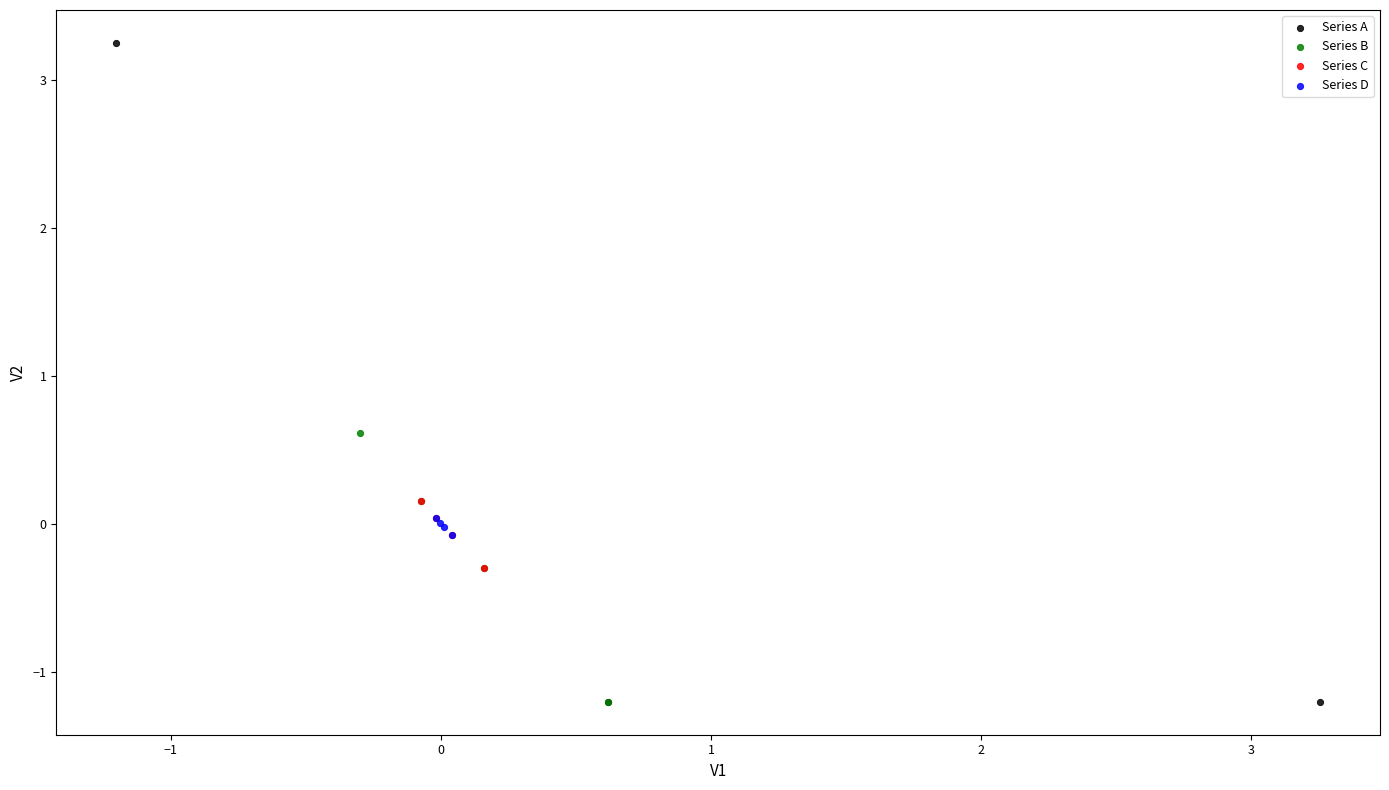

Which series contains the highest Y value?

Series A